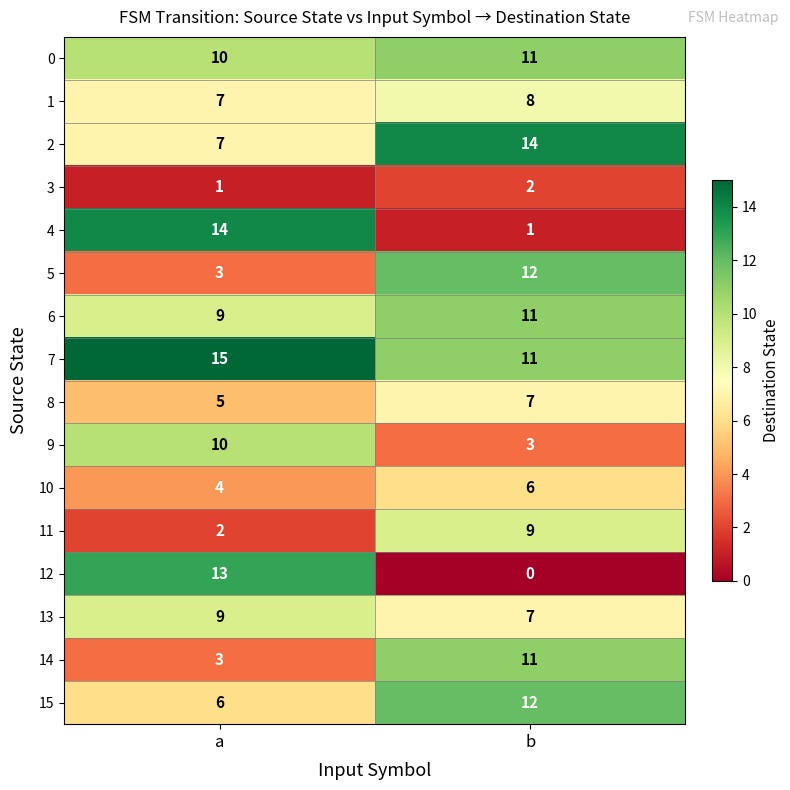

What is the difference between the highest and lowest values at b?

14